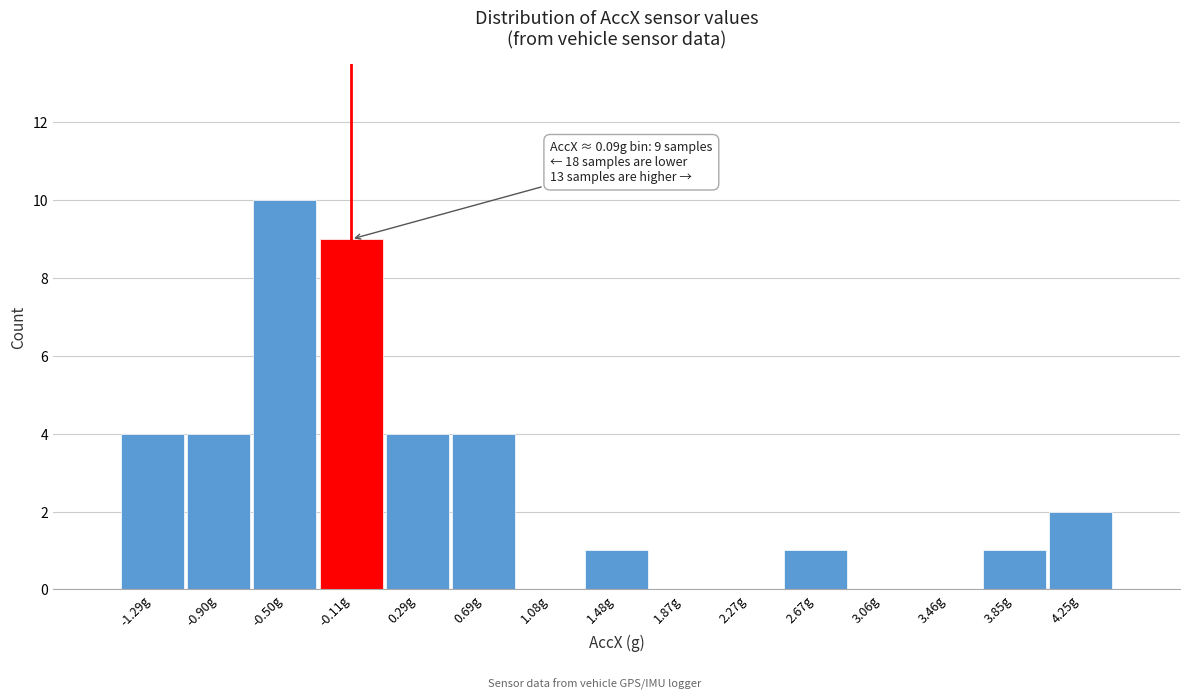

Reading left to right, extract all data points from this chart.

-1.29g=4	-0.90g=4	-0.50g=10	-0.11g=9	0.29g=4	0.69g=4	1.08g=0	1.48g=1	1.87g=0	2.27g=0	2.67g=1	3.06g=0	3.46g=0	3.85g=1	4.25g=2